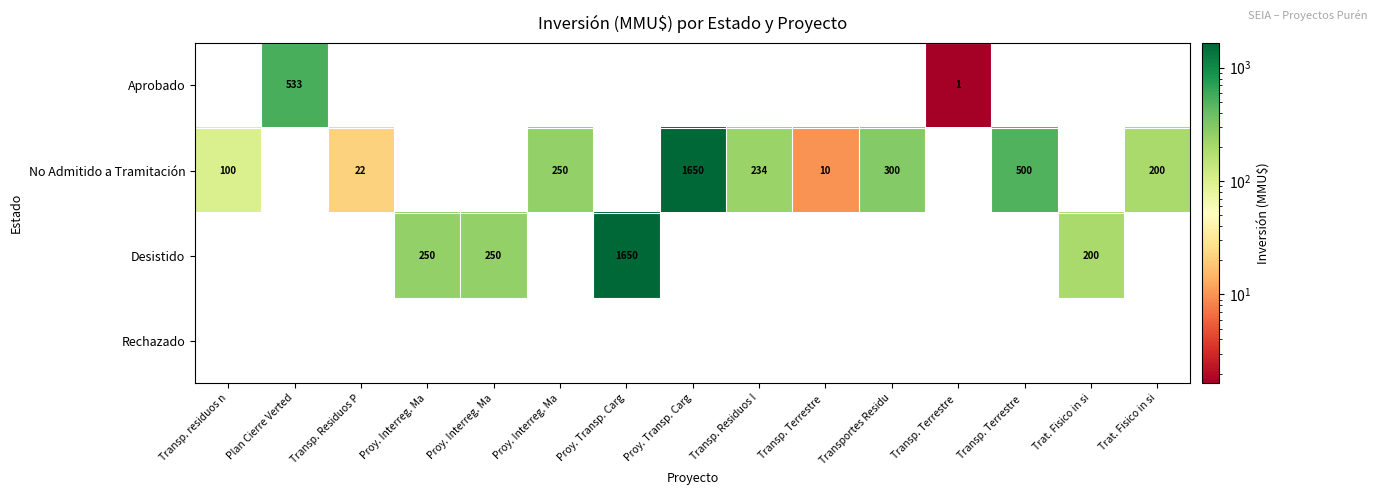

What is the total value across all series at Proy. Interreg. Ma?

250